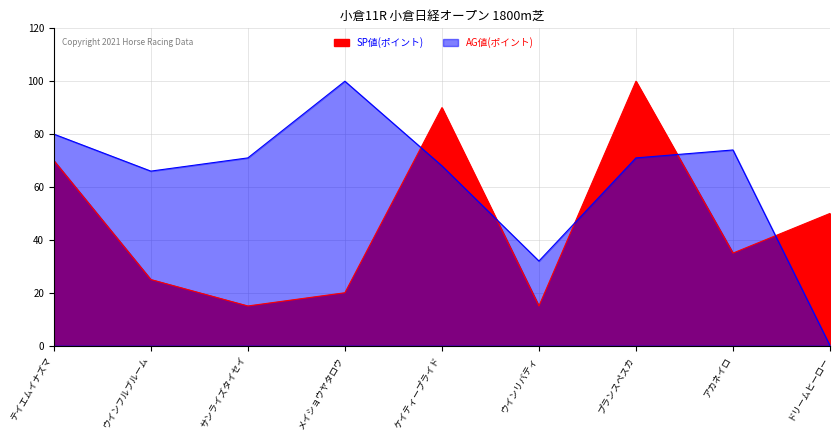

Which category has the highest value across all series?

プランスペスカ